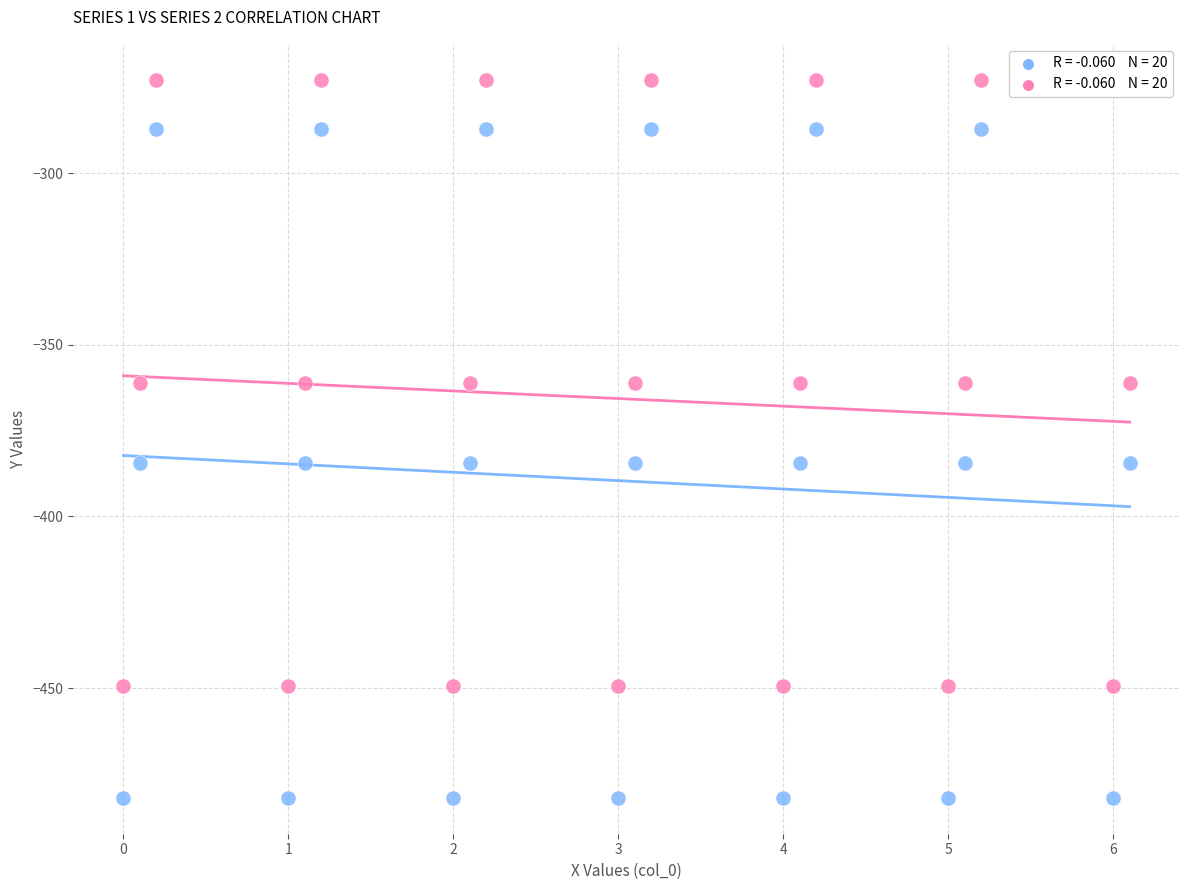

Across all data points, what is the range of Y values (max minus min)?

209.3